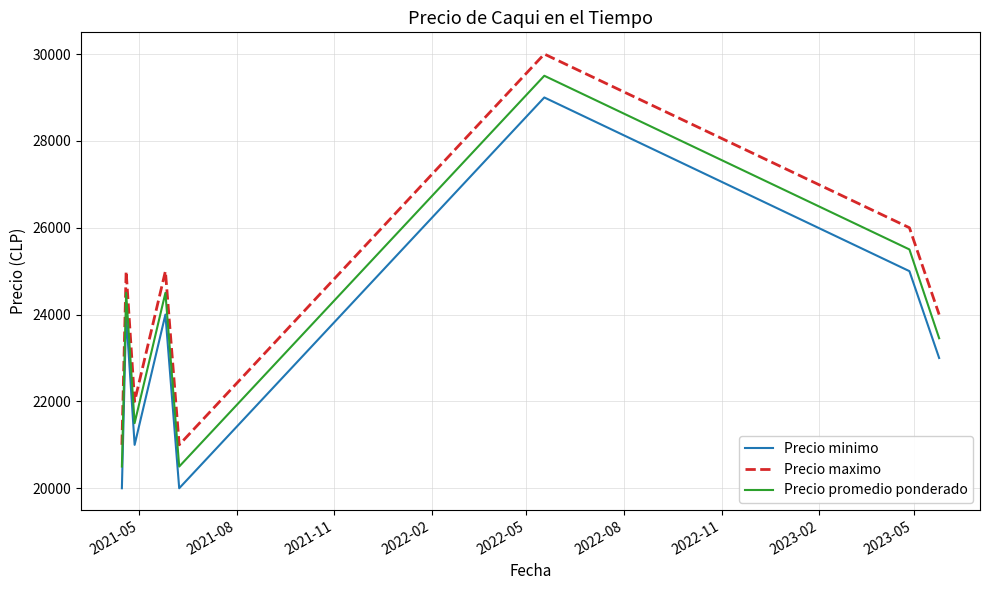

What is the average value of the Precio promedio ponderado series?

23744